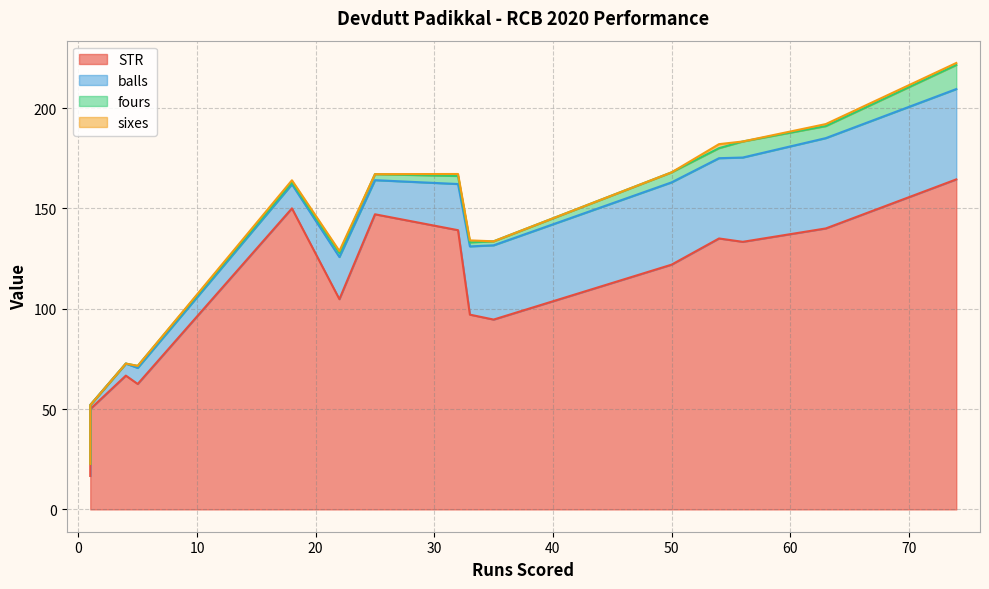

Read the fours value at 74.

12.0